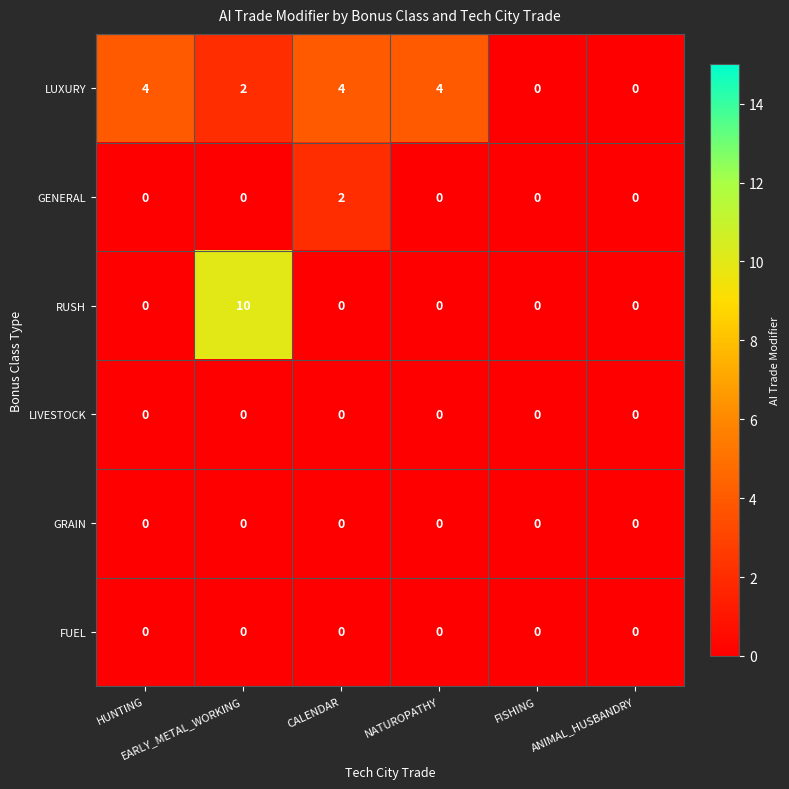

Which series has the largest range (max minus min)?

RUSH